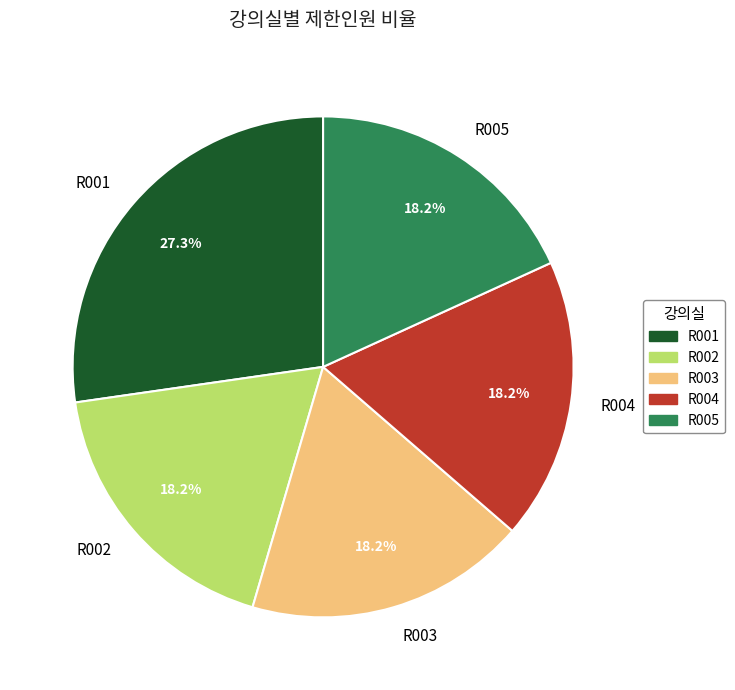

Is it true that R005 is 18% of the pie?

True